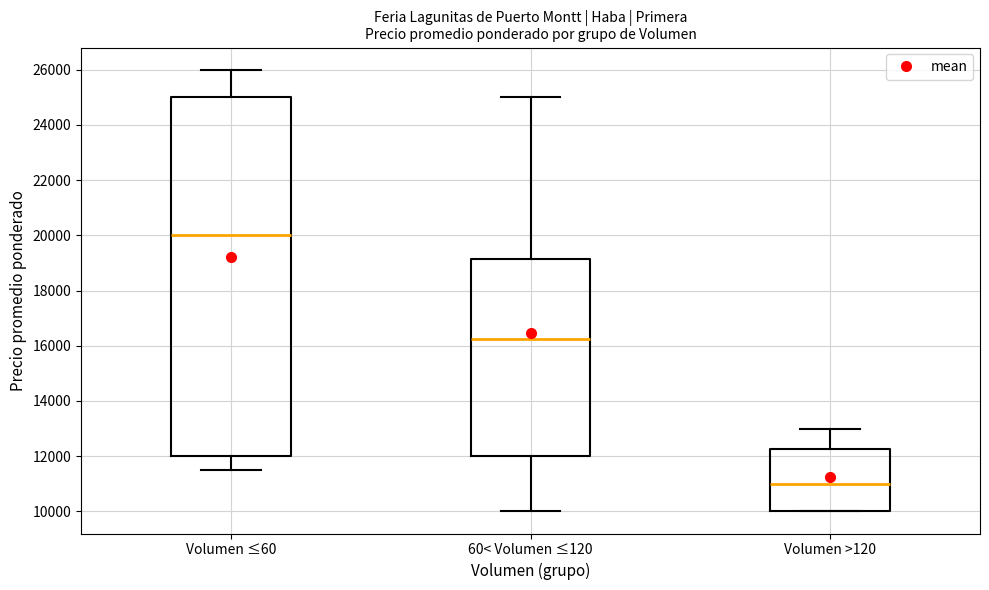

Reading left to right, transcribe this box plot: for each box, give where its median line is, the range the box spans, and where its two whiskers end, as read against the y-axis. The values are not printed on the chart, so give them approximately, as read against the axis.

Volumen ≤60: median 20000, box 12000 to 25000, whiskers 11600 to 26000
60< Volumen ≤120: median 16200, box 12000 to 19200, whiskers 10000 to 25000
Volumen >120: median 11000, box 10000 to 12200, whiskers 10000 to 13000